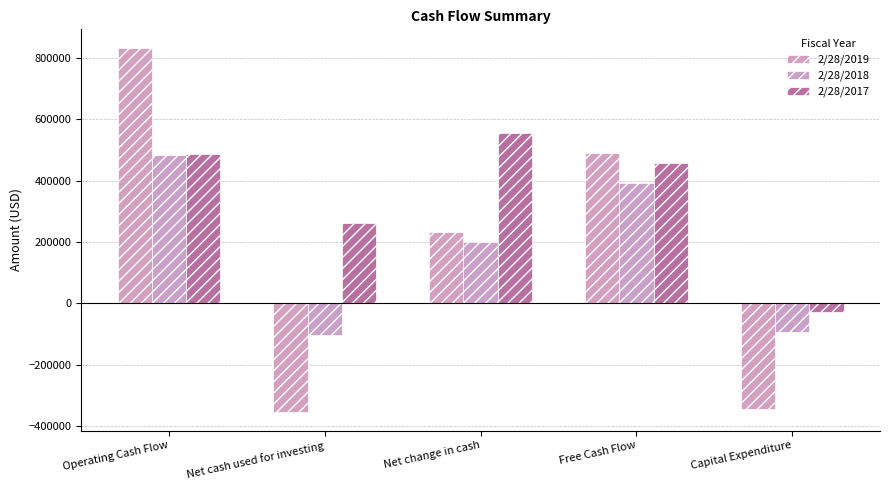

What position from the right is Net change in cash?

3